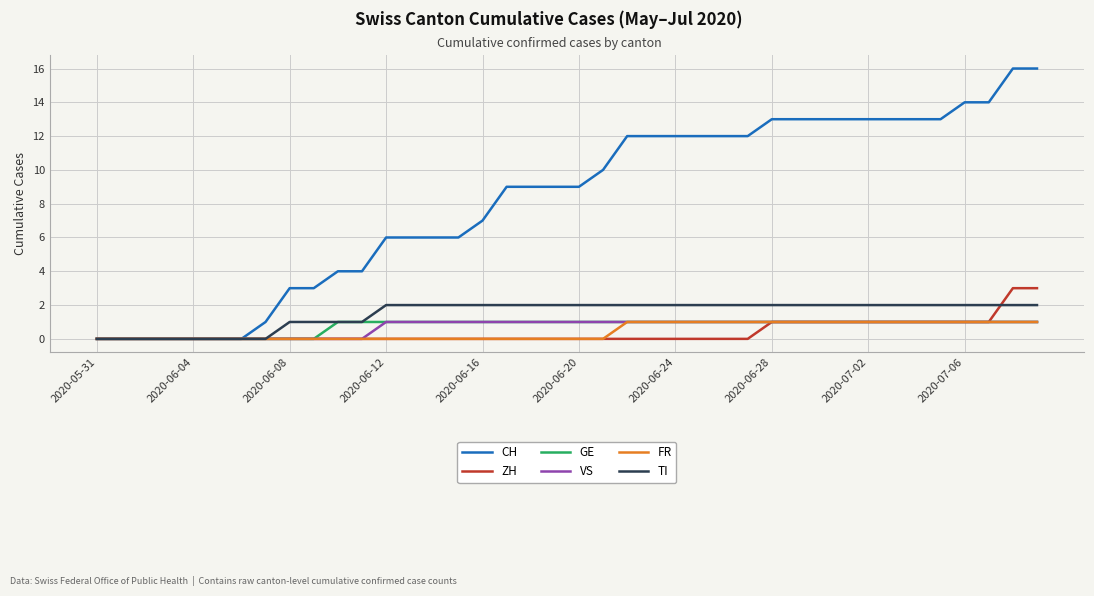

Which series has the largest range (max minus min)?

CH